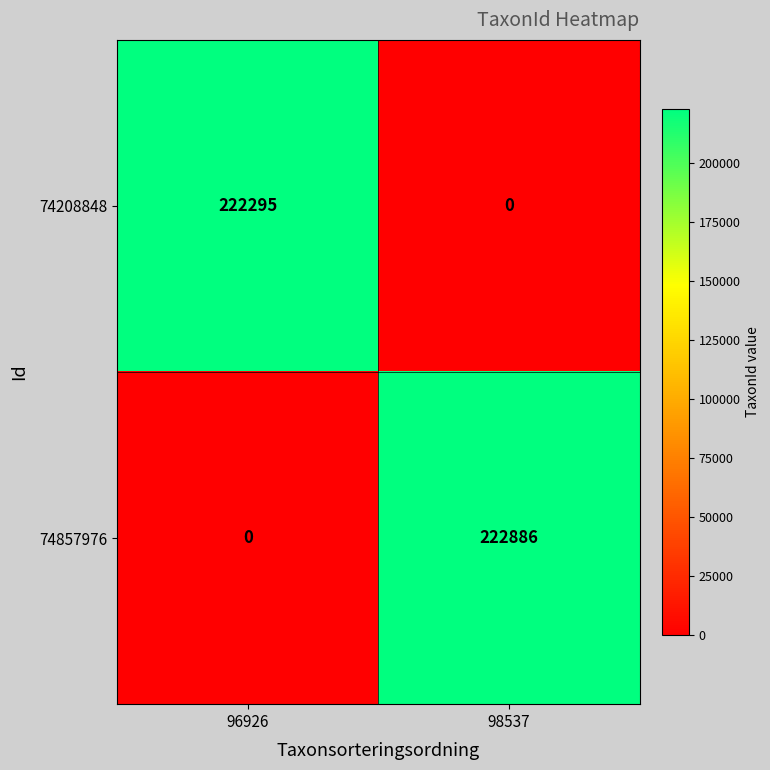

What is the maximum value for 74208848?

222295